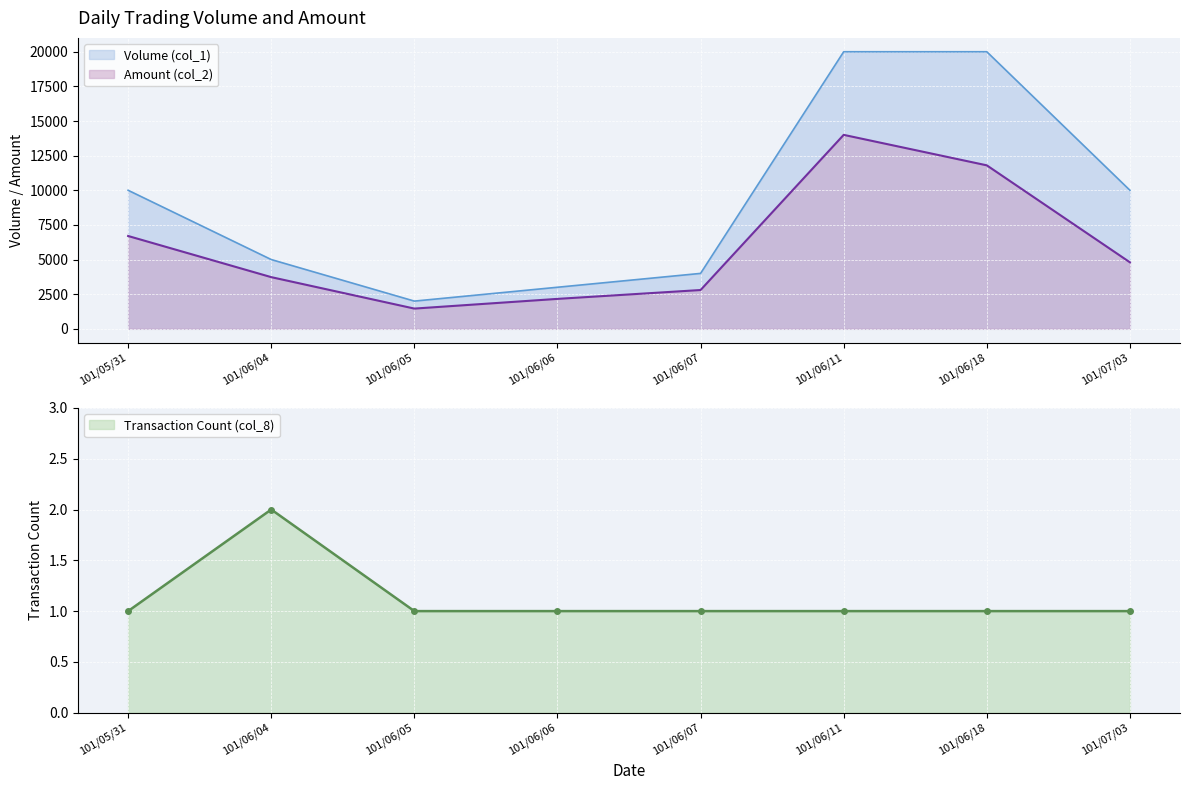

At which category is the sum across all series the highest?

101/06/11